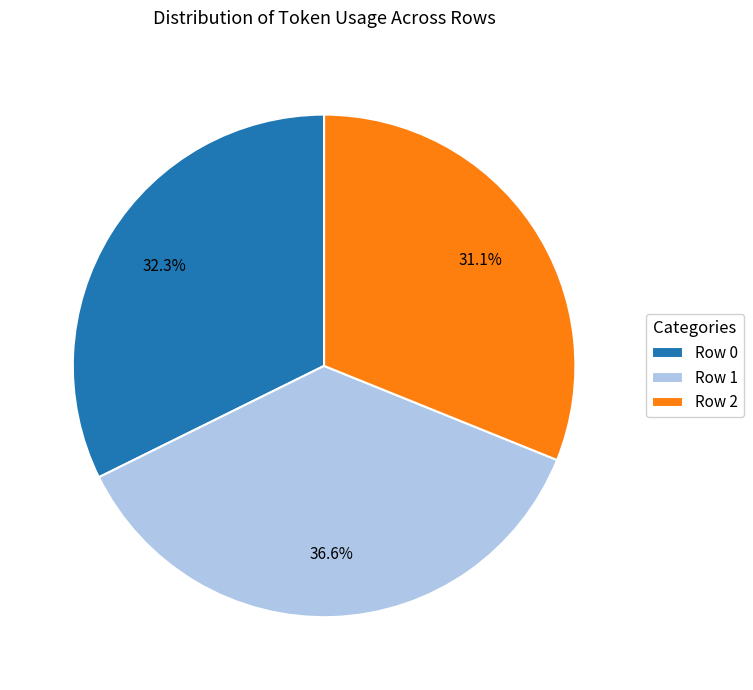

Between Row 0 and Row 1, which is larger?

Row 1